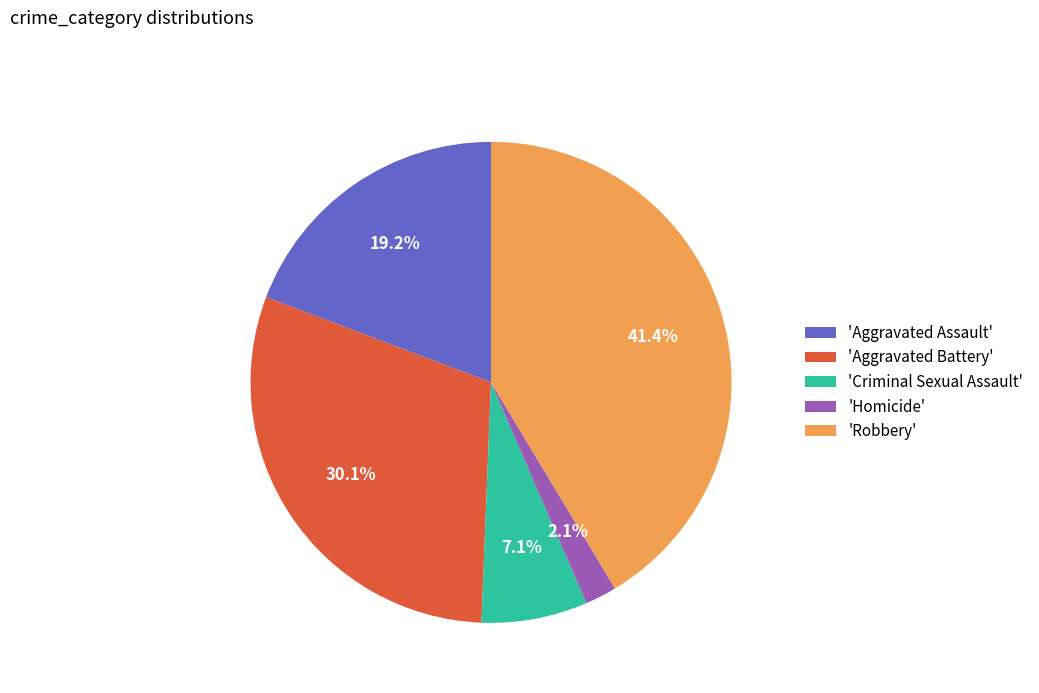

Between 'Robbery' and 'Aggravated Battery', which is larger?

'Robbery'